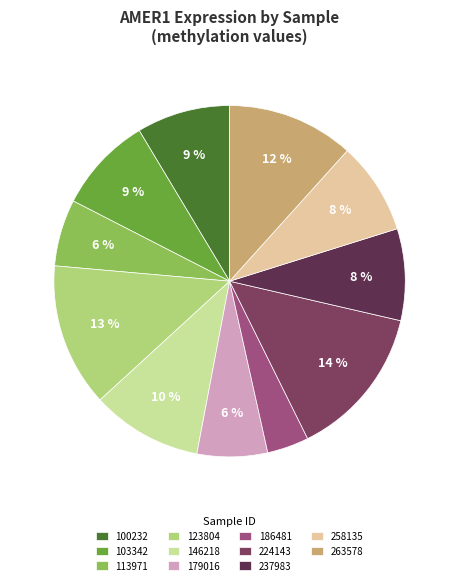

To the nearest percent, what is the difference between the largest and smallest slice percentages?

10%